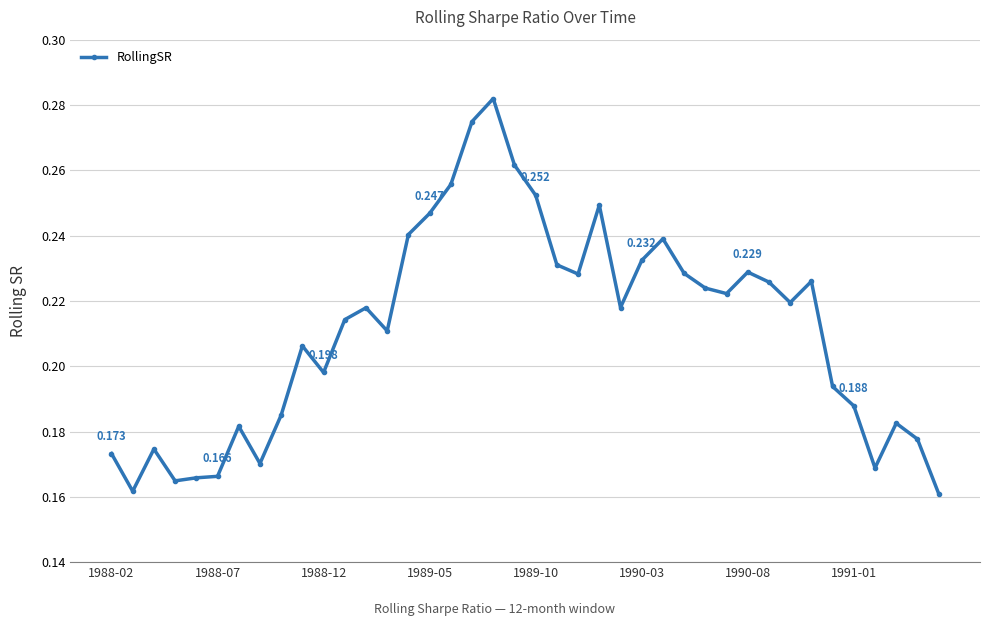

True or false: the data has more than 2 interior local peaks.

True